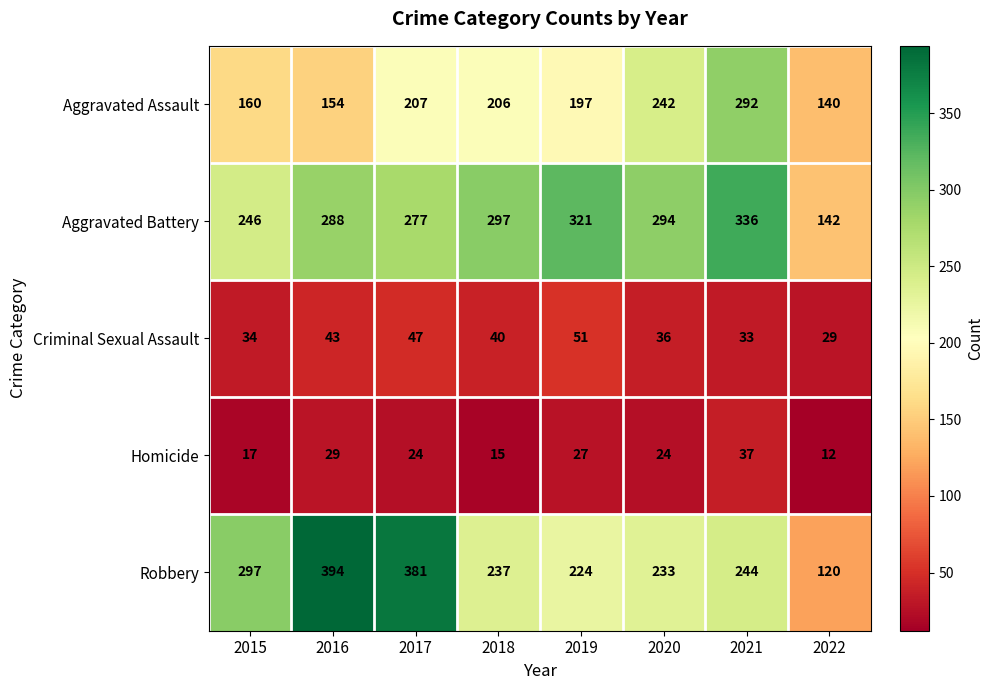

List the series in order of their peak value, lowest first.

Homicide, Criminal Sexual Assault, Aggravated Assault, Aggravated Battery, Robbery